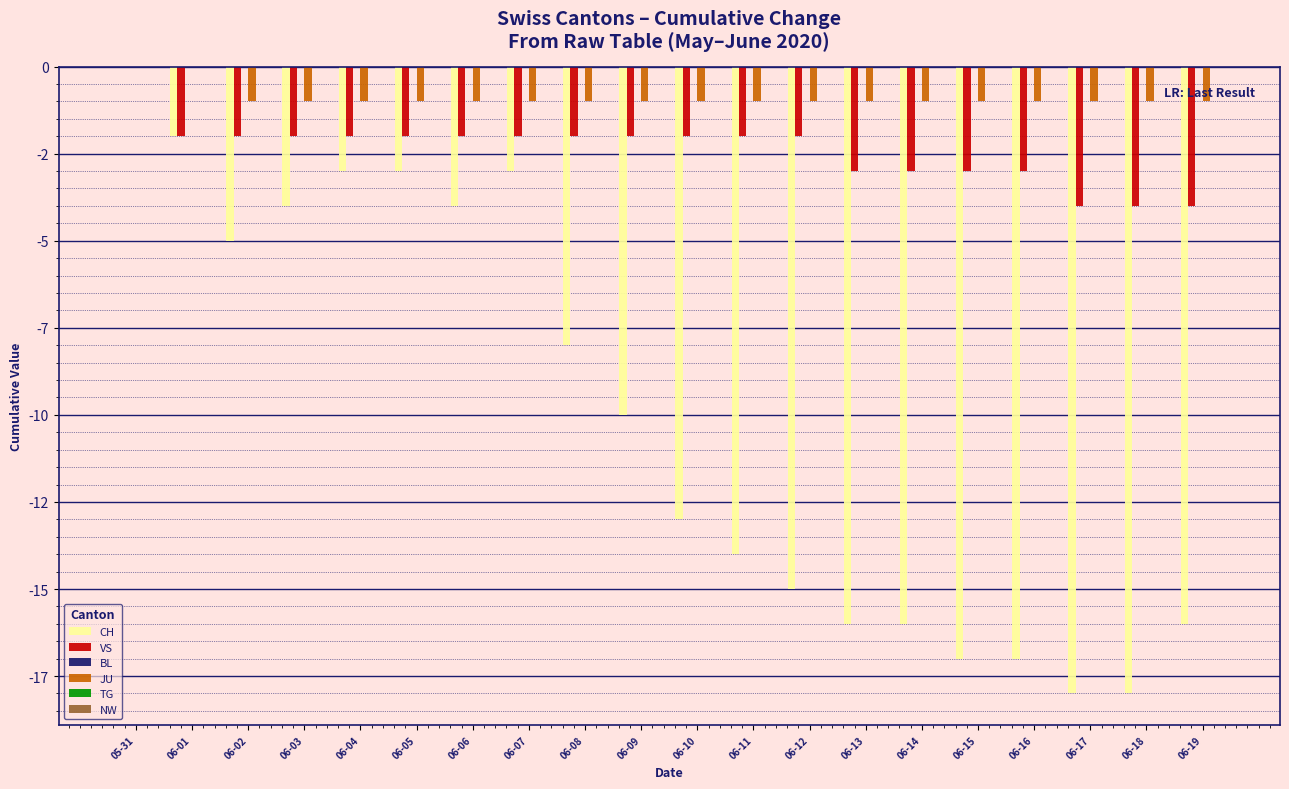

What is the difference between the highest and lowest values at 06-06?

4